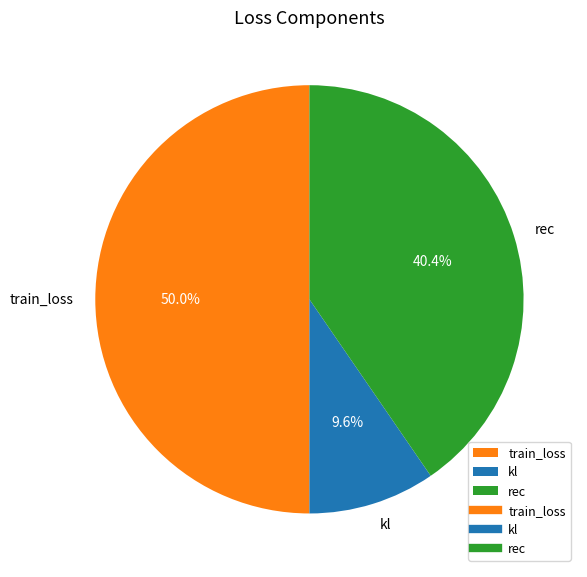

What is the ratio of the value at train_loss to the value at kl?

5.2